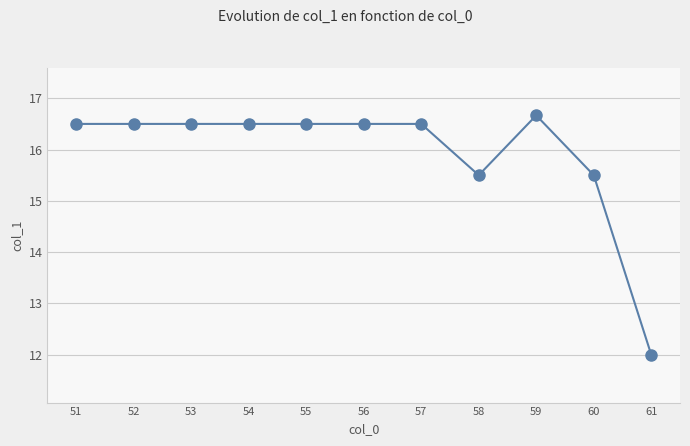

What is the maximum value shown in the chart?

16.7